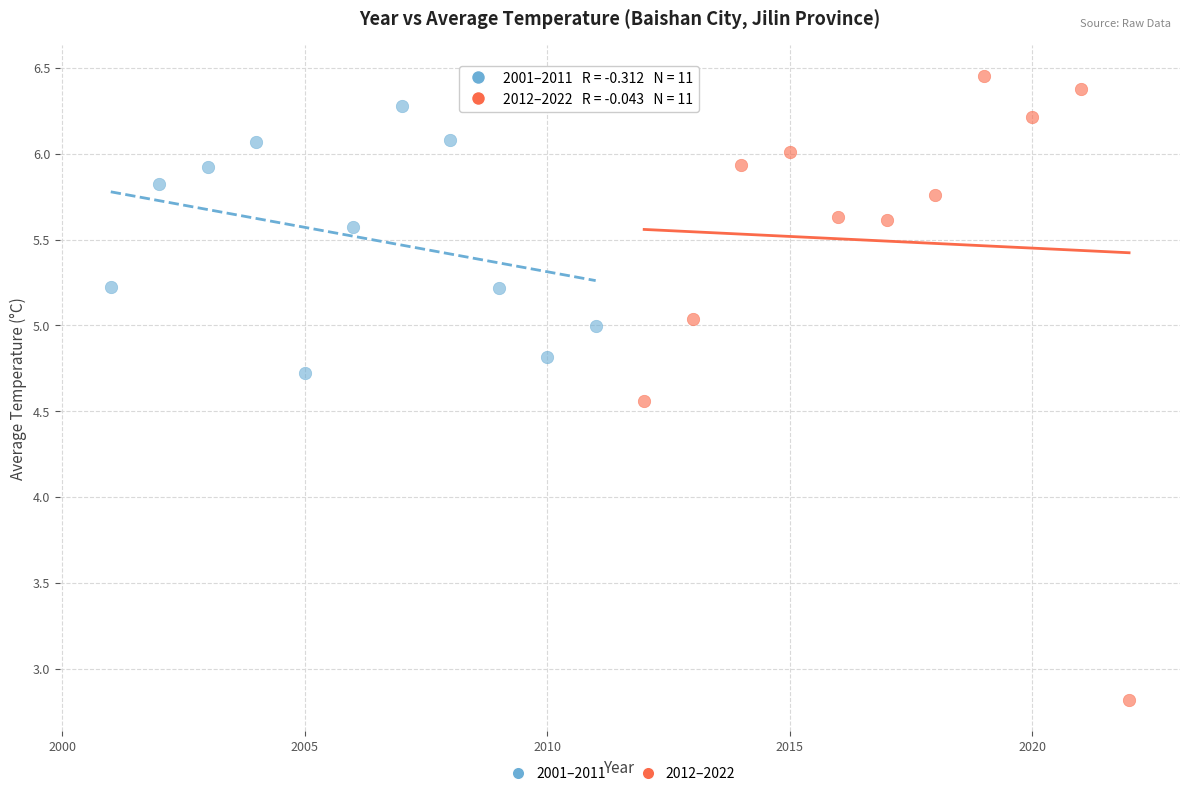

Which series contains the lowest Y value?

2012–2022